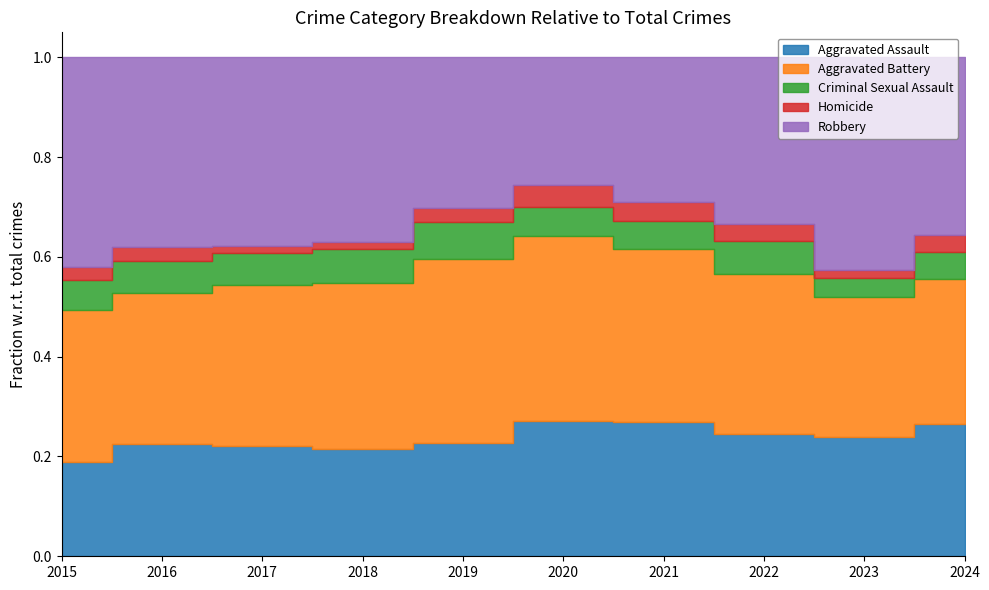

Is it true that Homicide equals 7 at 2023?

False